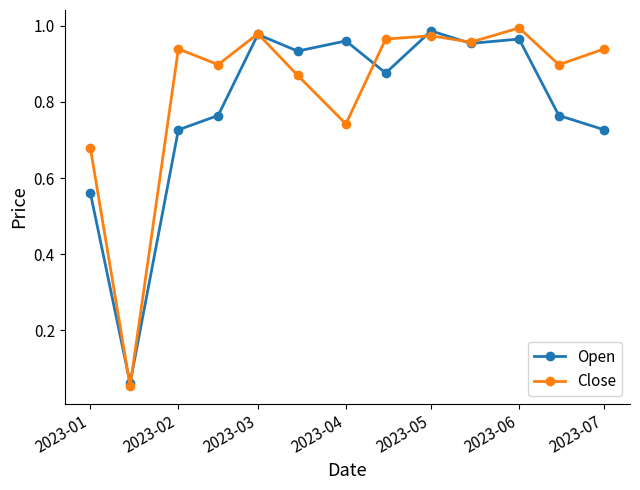

List the series in order of their overall mean, lowest first.

Open, Close